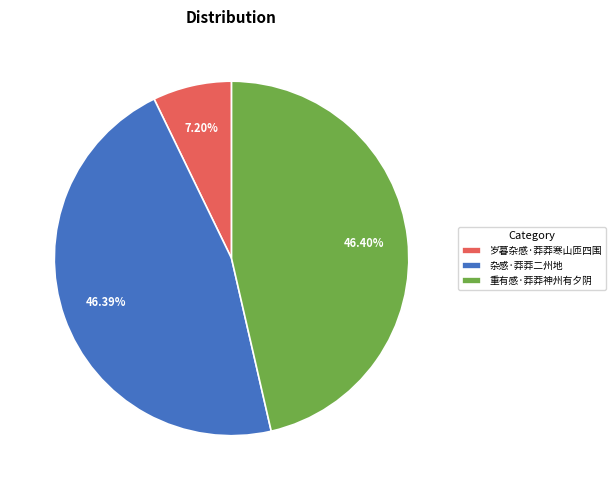

True or false: 重有感·莽莽神州有夕阴 accounts for 46% of the total.

True